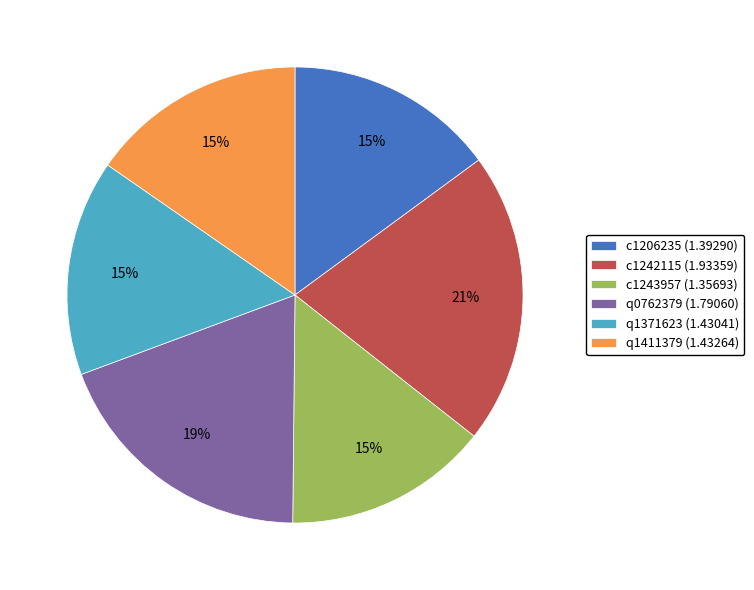

True or false: c1206235 accounts for 15% of the total.

True